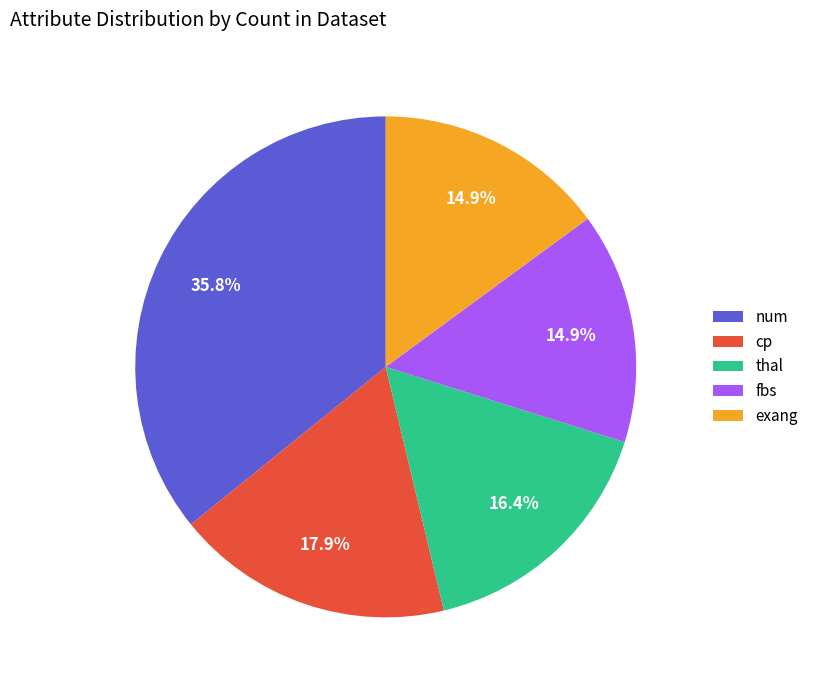

To the nearest percent, what portion does thal represent?

16%